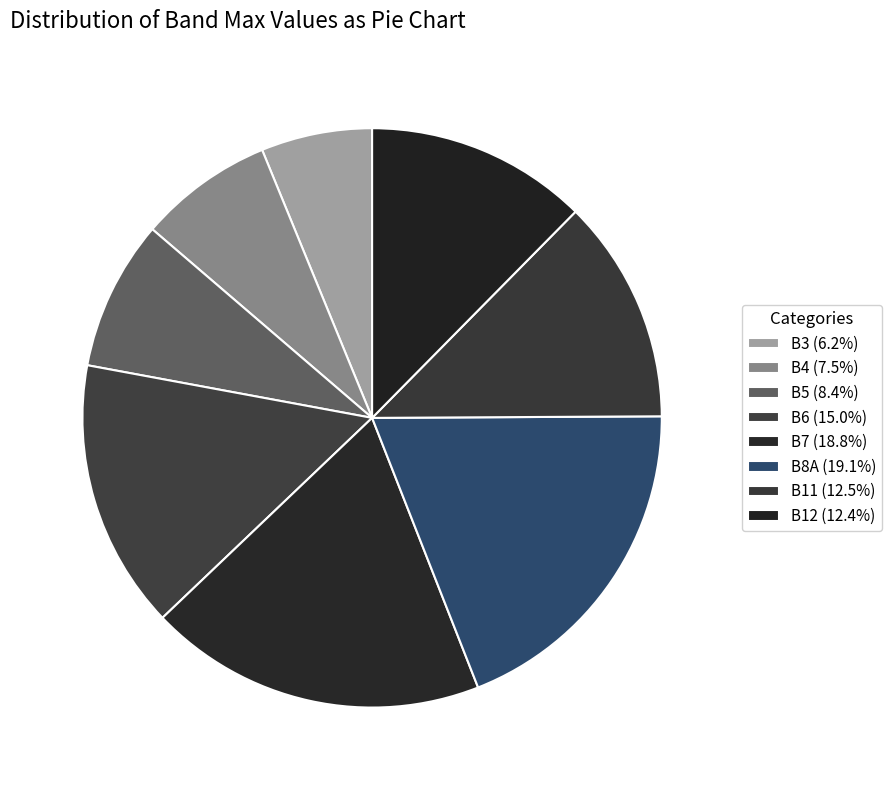

Is it true that B7 is 19% of the pie?

True